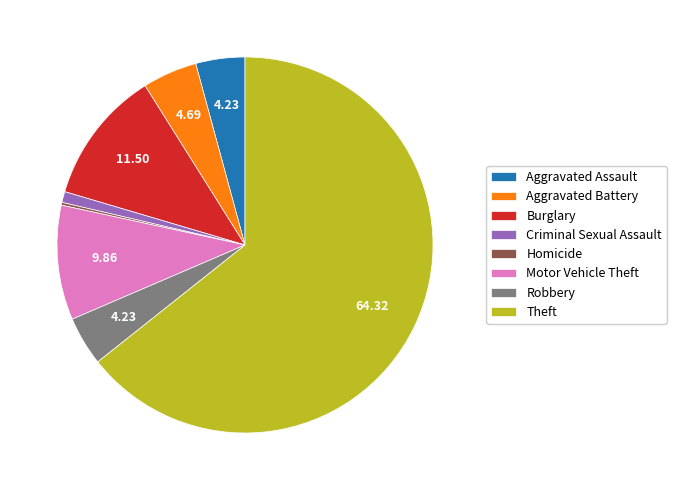

Is the sum of Aggravated Battery and Motor Vehicle Theft greater than half?

No